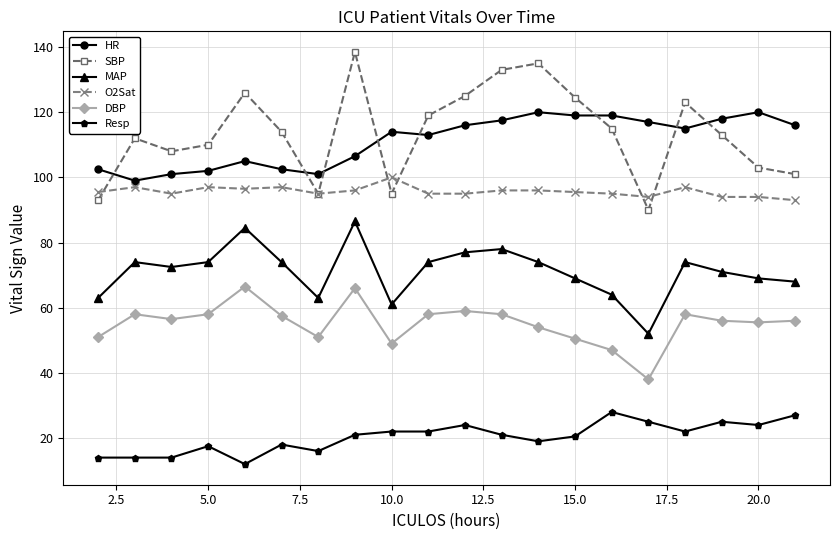

True or false: HR and MAP intersect in this chart.

False